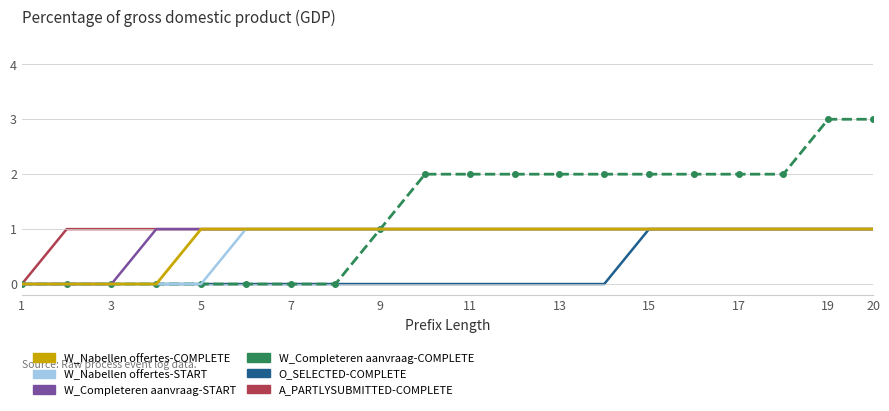

Which series has the largest total across all categories?

W_Completeren aanvraag-COMPLETE